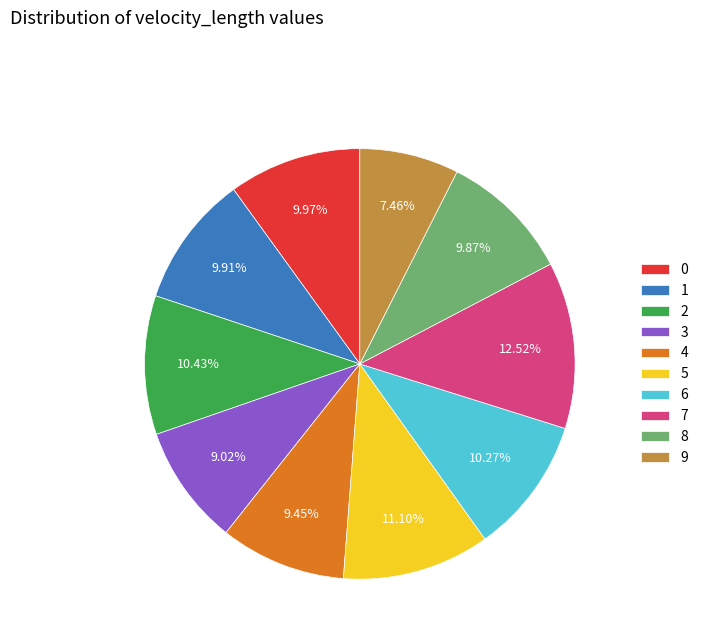

The 5 slice represents 2% of the pie. True or false?

False